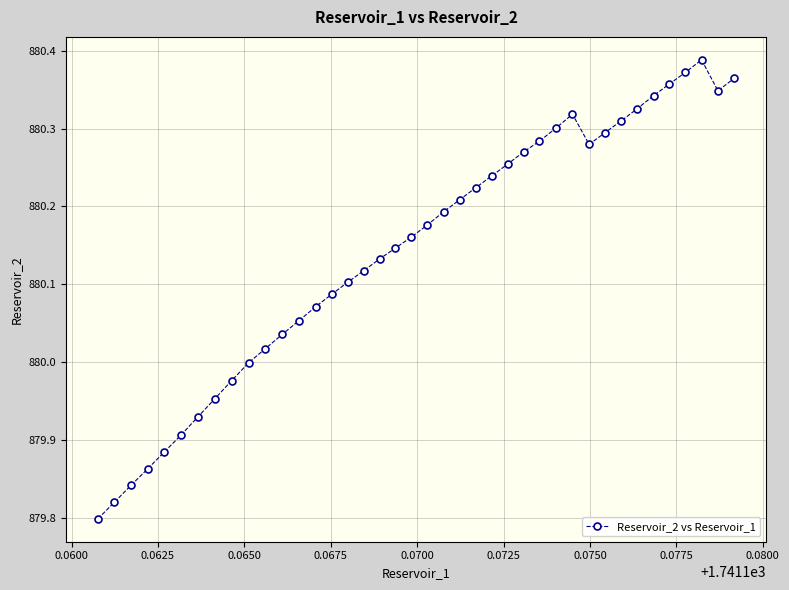

True or false: the data has more than 2 interior local peaks.

False